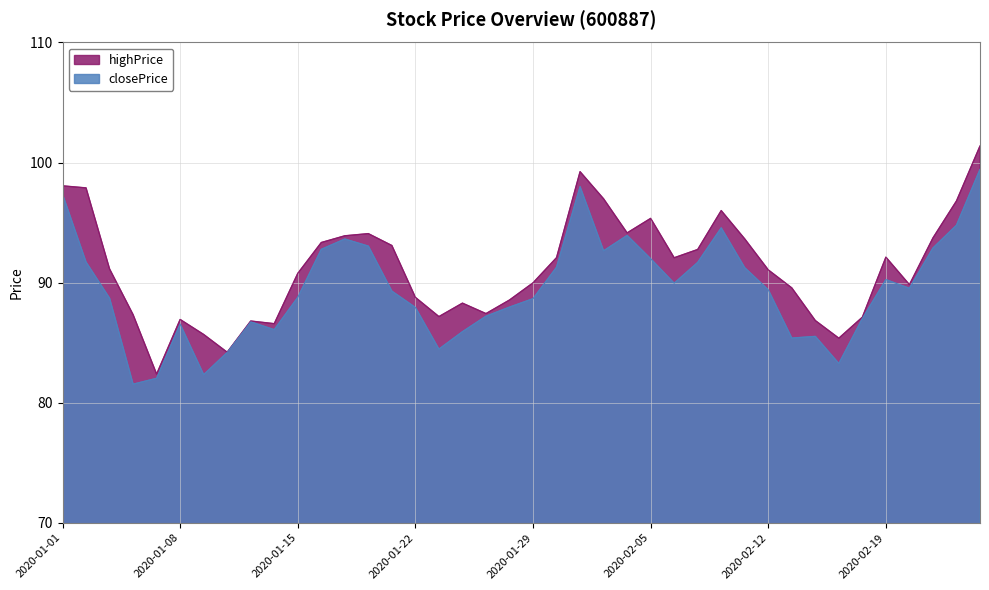

What is the difference between the second highest and second lowest values in the highPrice series?

15.0